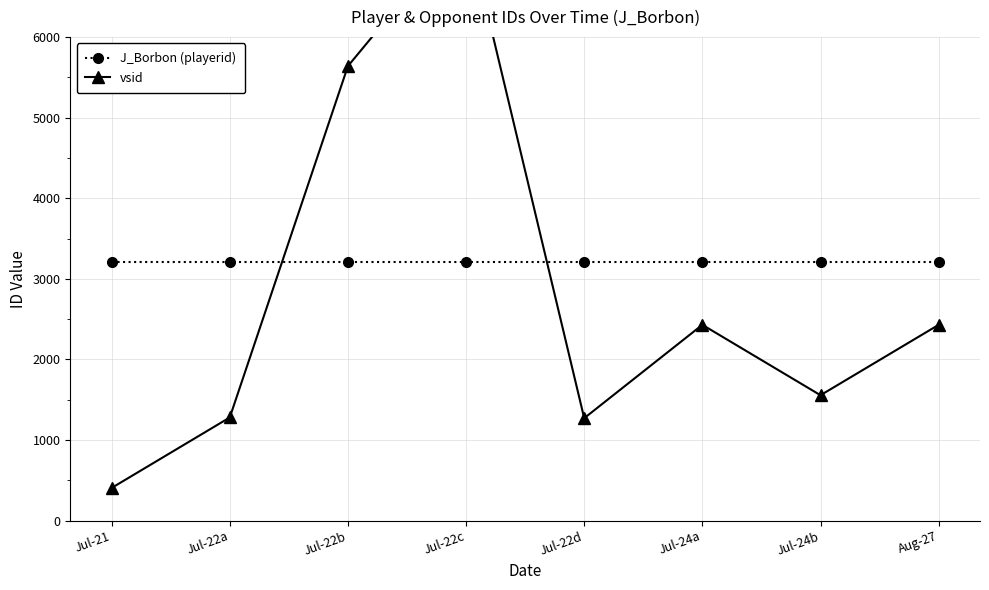

After their last crossing, which series has the higher values: J_Borbon (playerid) or vsid?

J_Borbon (playerid)